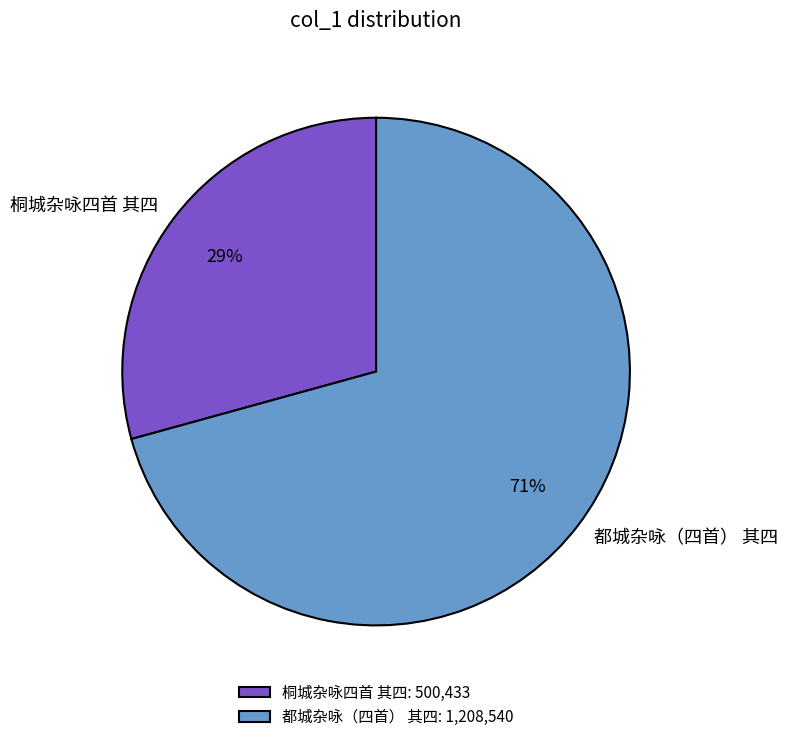

Is it true that 都城杂咏（四首） 其四 is 71% of the pie?

True